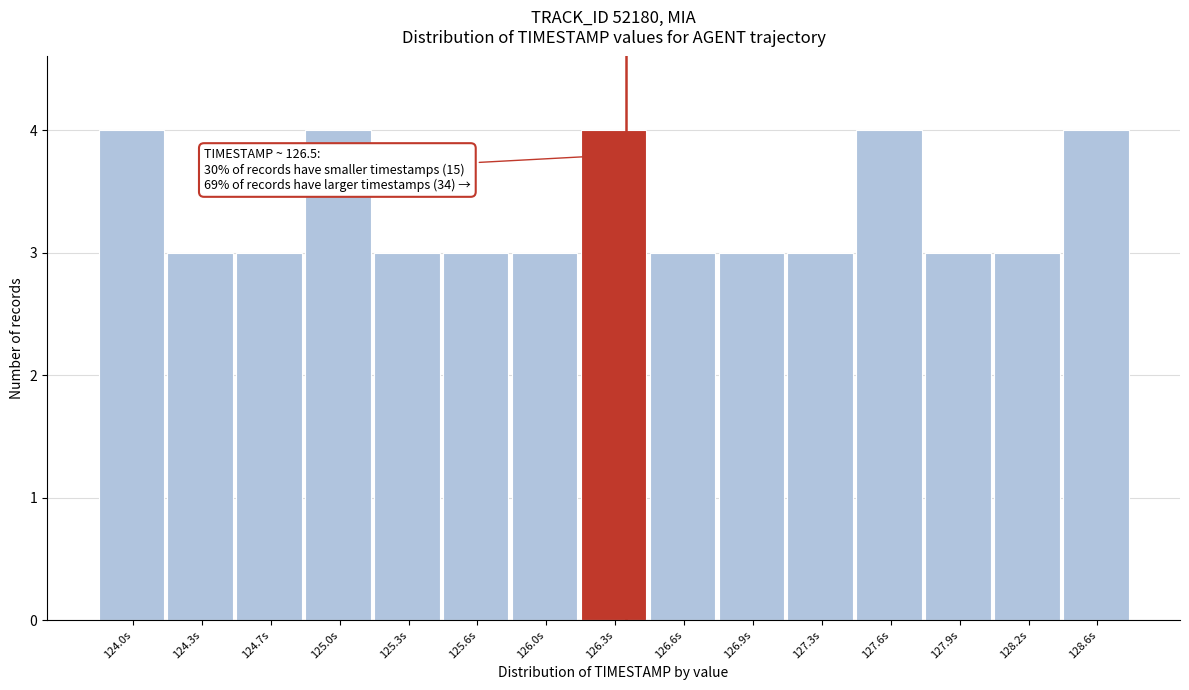

Reading left to right, list all the values displayed in this chart.

4	3	3	4	3	3	3	4	3	3	3	4	3	3	4